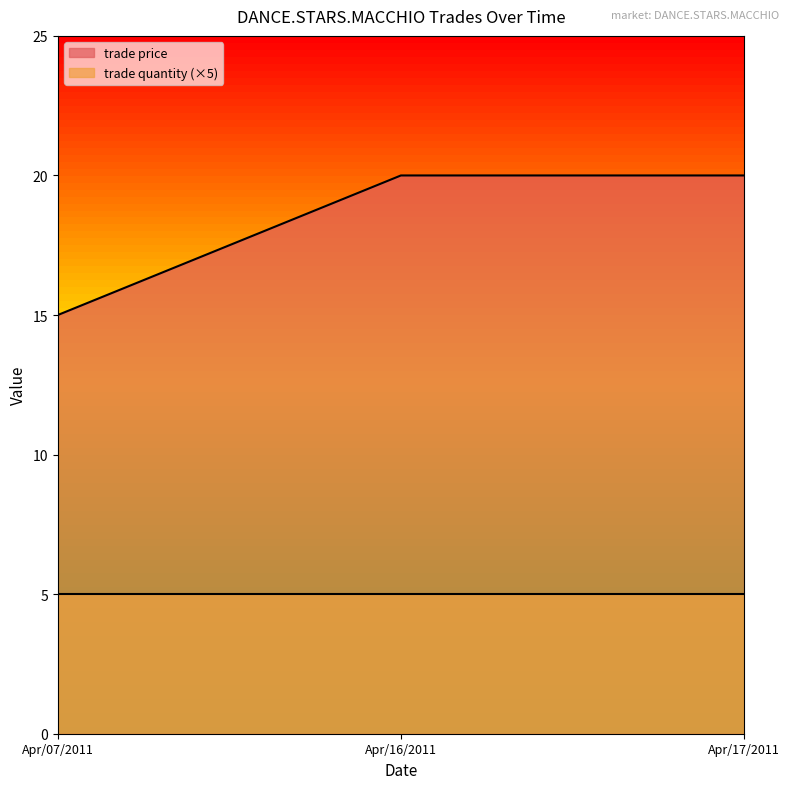

What position from the left is Apr/16/2011?

2